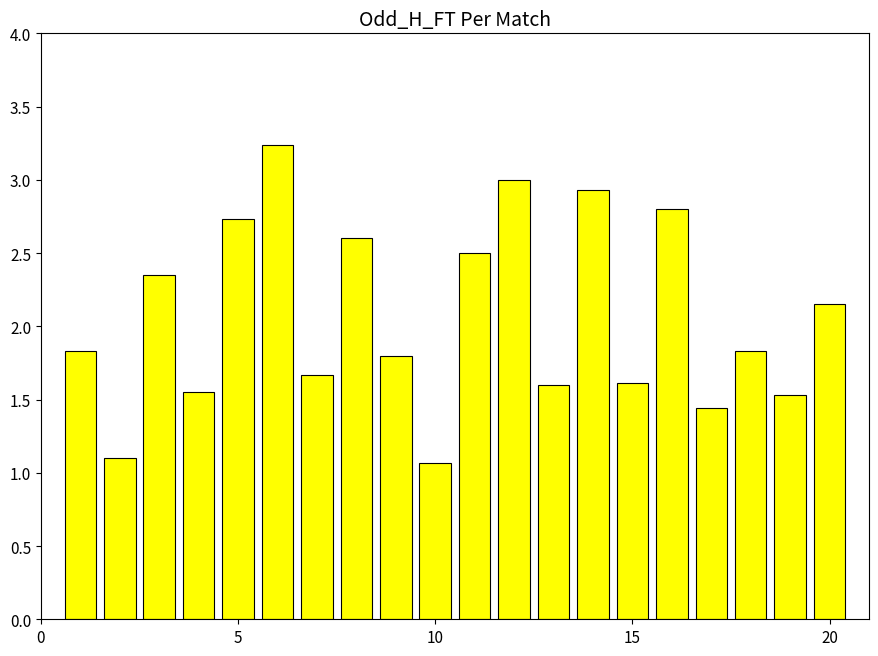

What is the sum of all values?

41.3